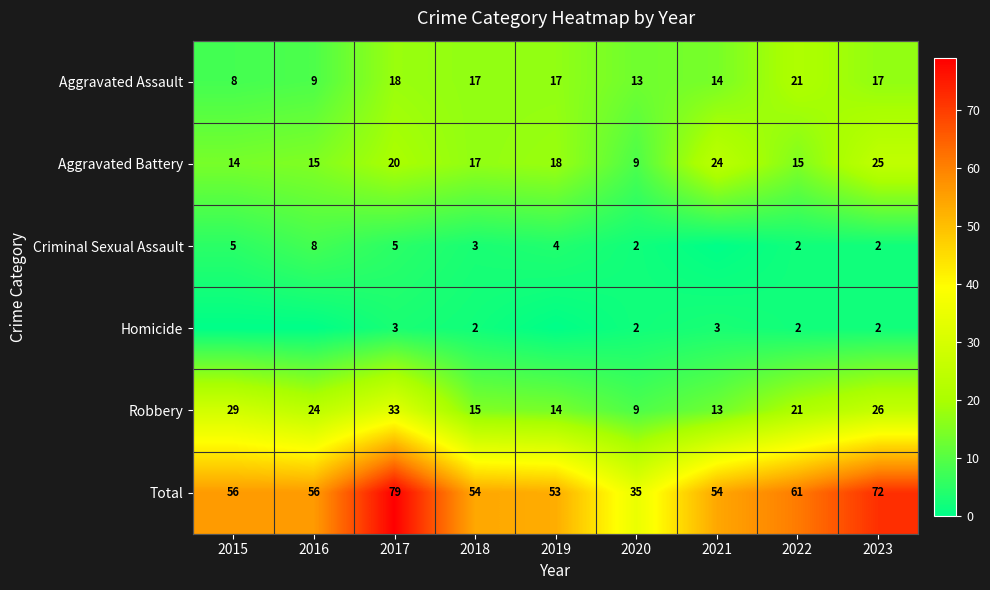

At which label does Aggravated Assault reach its peak?

2022